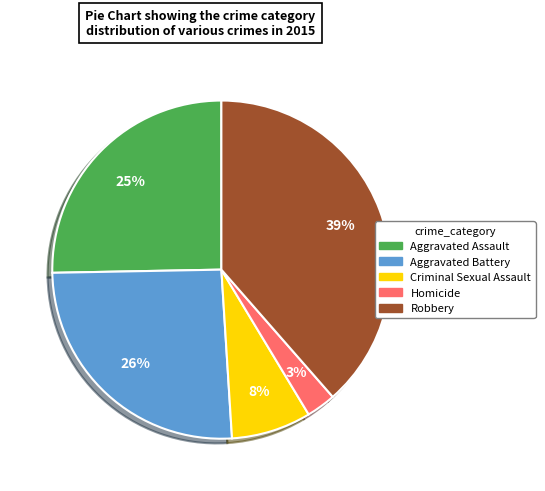

What percentage is the Homicide slice, to the nearest percent?

3%